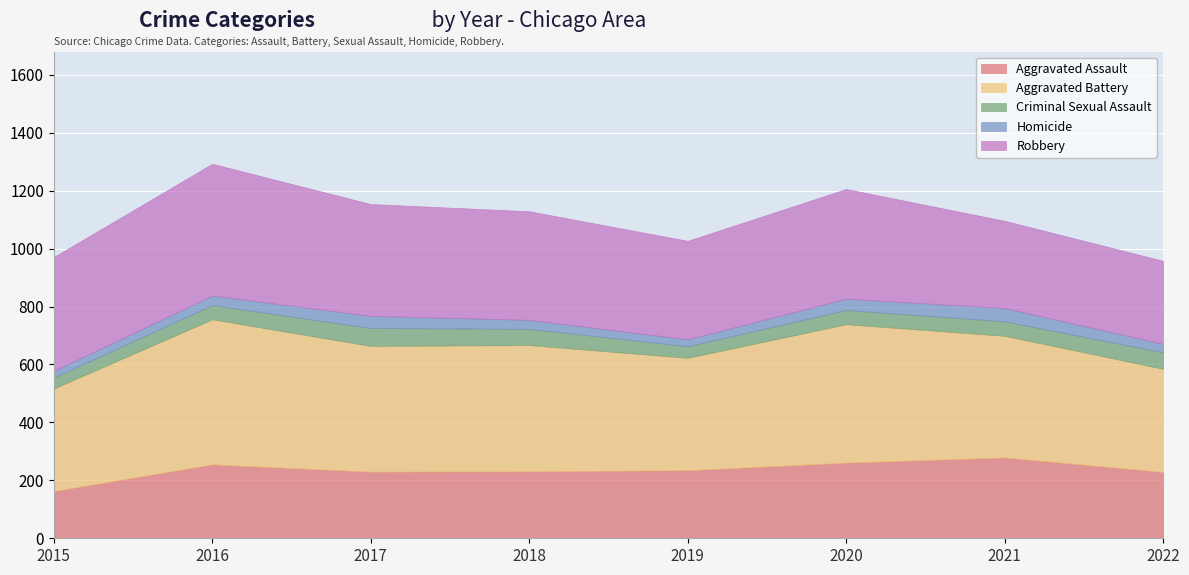

The value of Aggravated Assault at 2020 is 95. True or false?

False